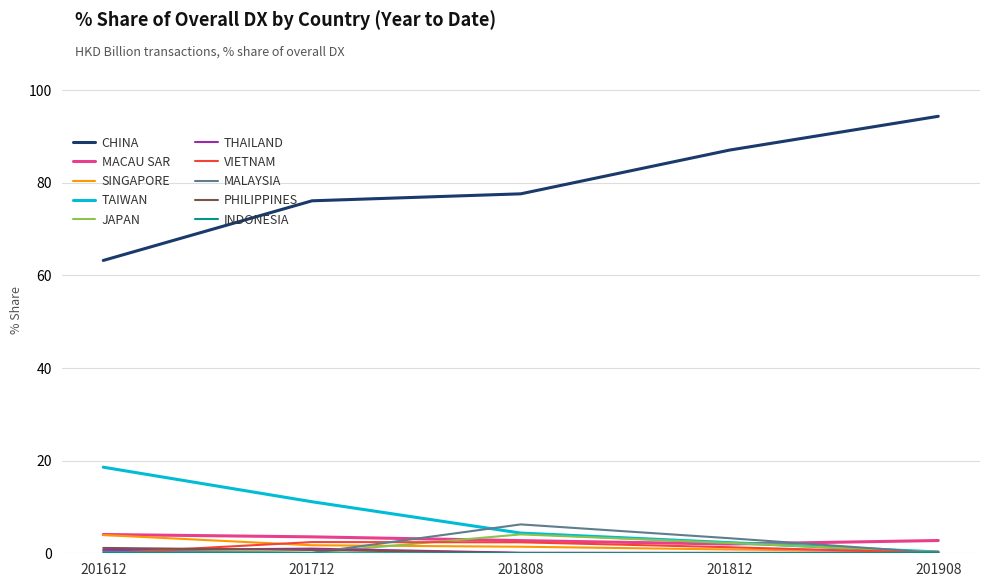

What is the greatest value displayed?

94.4